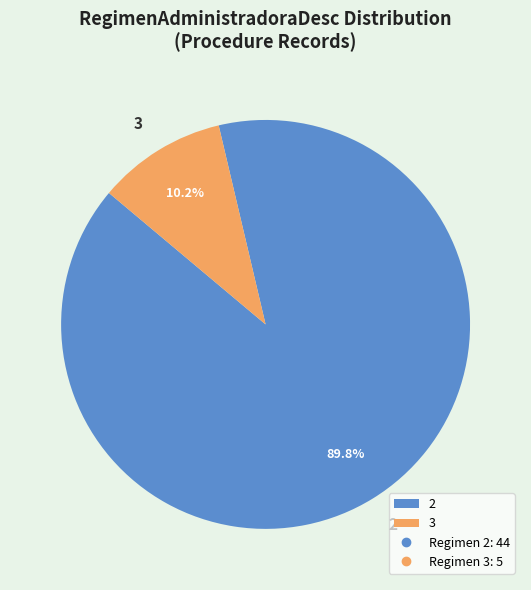

Is it true that 3 is 25% of the pie?

False